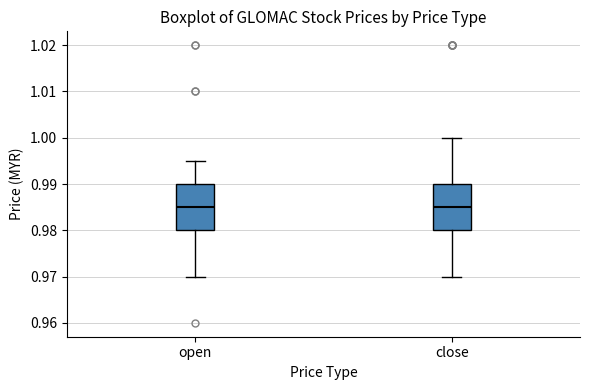

Reading left to right, transcribe this box plot: for each box, give where its median line is, the range the box spans, and where its two whiskers end, as read against the y-axis. The values are not printed on the chart, so give them approximately, as read against the axis.

open: median 0.985, box 0.980 to 0.990, whiskers 0.970 to 0.995
close: median 0.985, box 0.980 to 0.990, whiskers 0.970 to 1.000